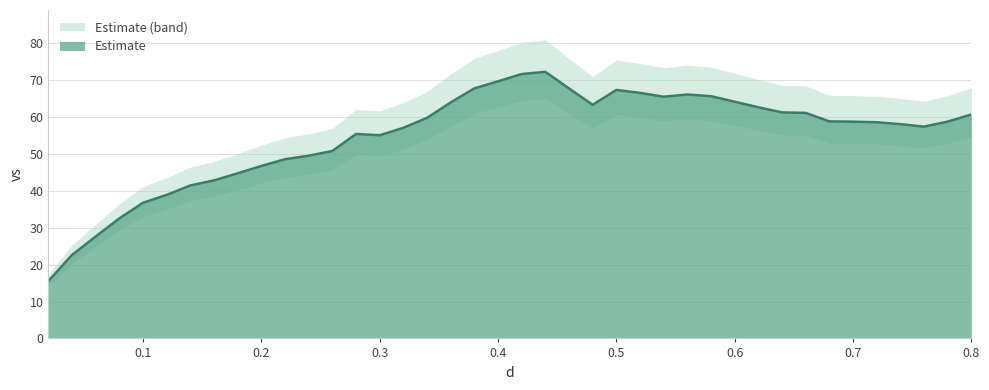

What is the value of the 24th point from the left?

63.3